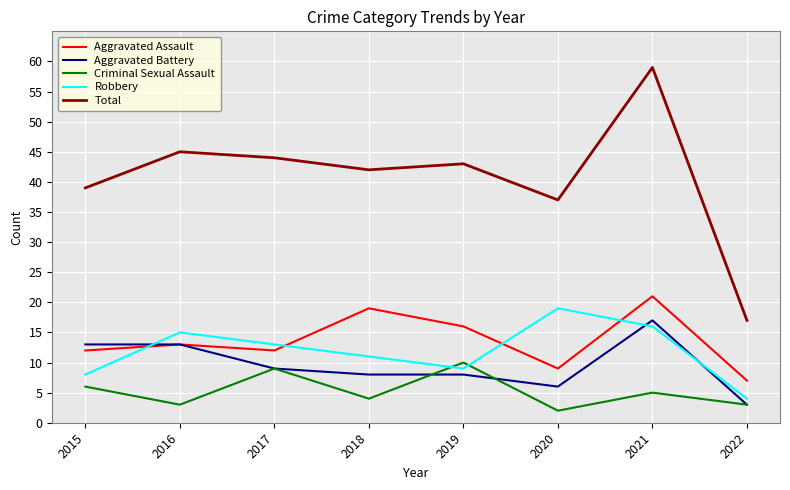

True or false: Total and Aggravated Assault intersect in this chart.

False